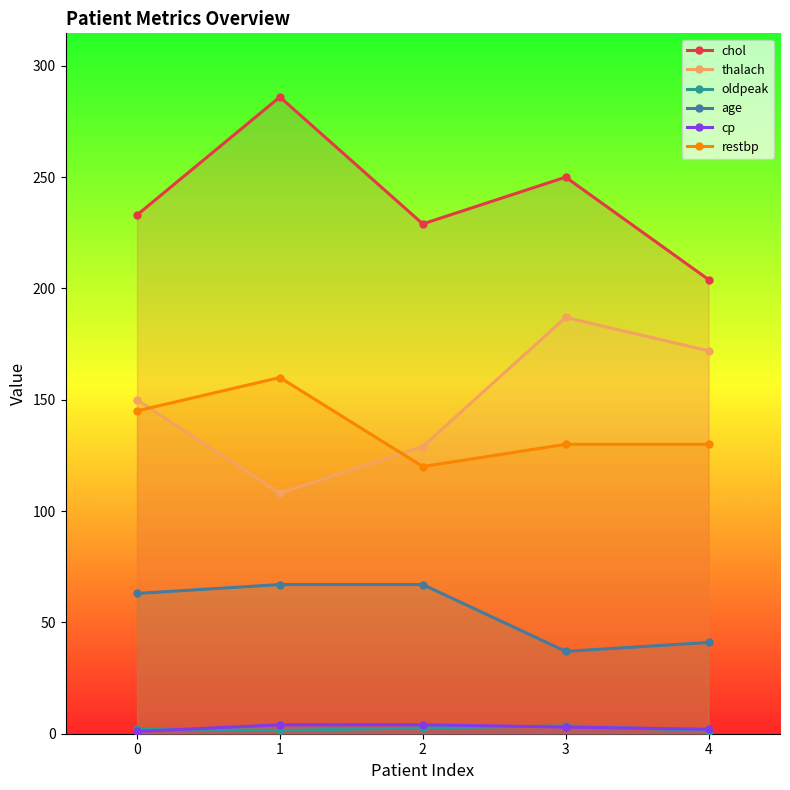

What is the value of the age point at the 5th from the left?

41.0